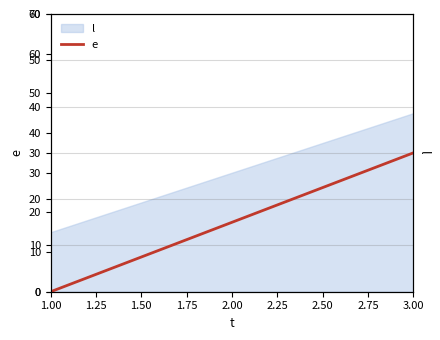

What is the lowest value of the l series?

15